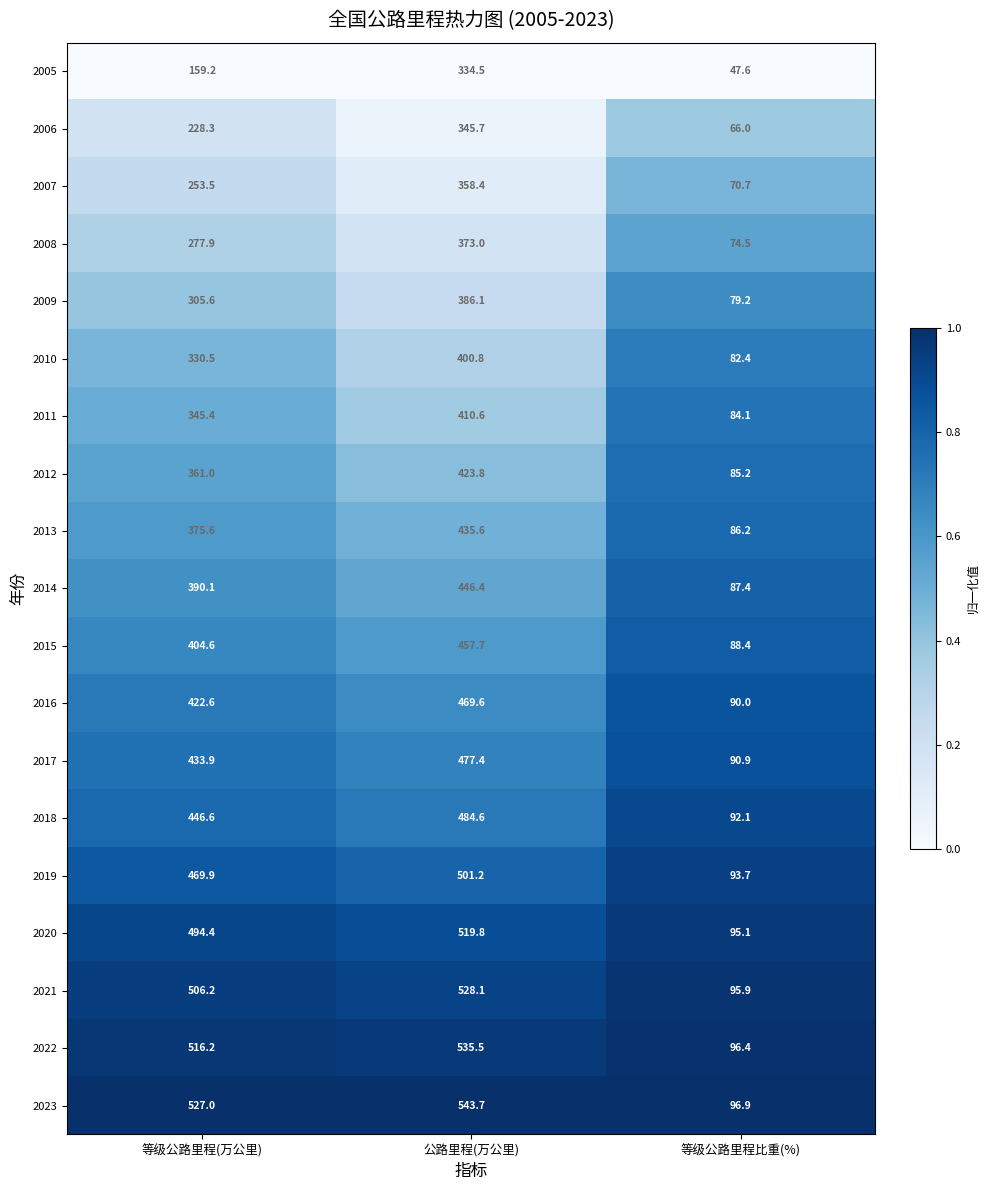

Which label corresponds to the smallest value in the chart?

等级公路里程比重(%)